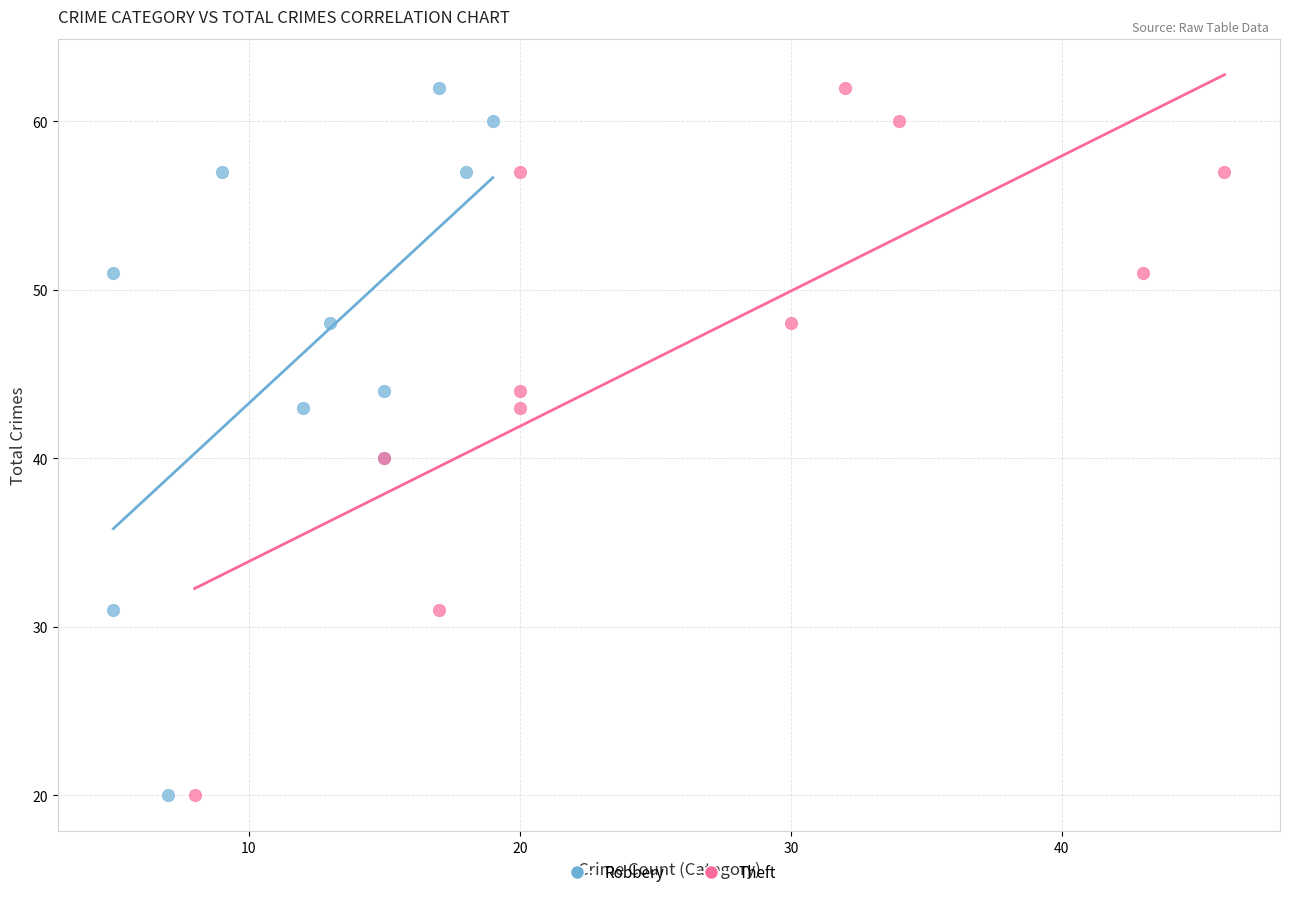

What are all the series names shown in the legend?

Robbery, Theft